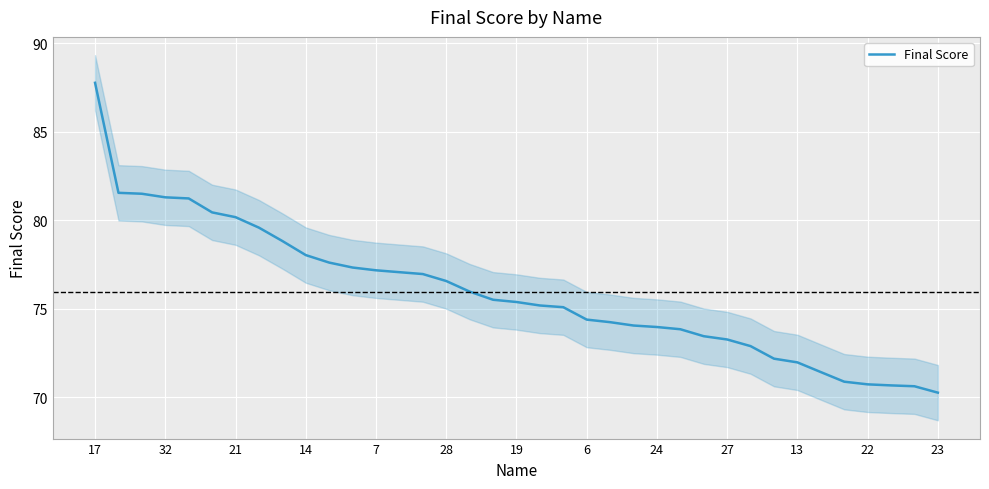

The value of Final Score at 14 is 78.0. True or false?

True